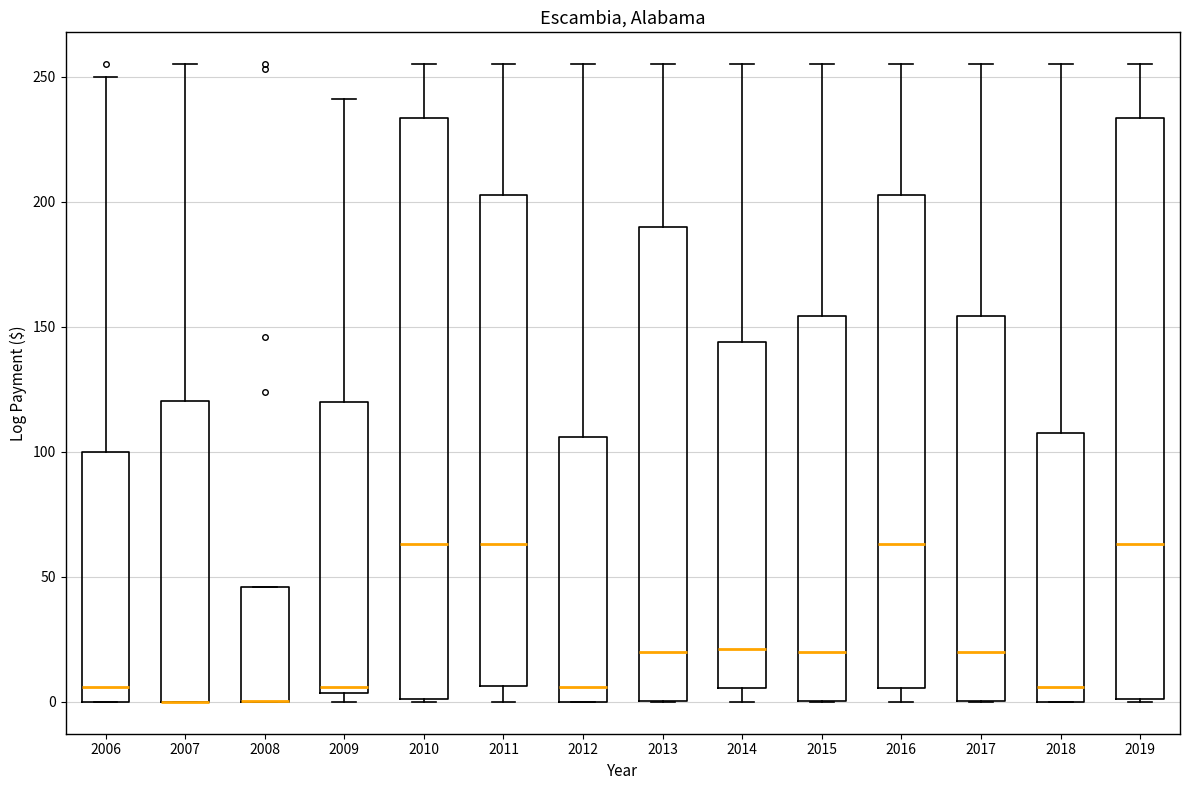

Reading left to right, read every box against the y-axis: the position of its median line, the range the box covers, and the ends of its whiskers. The values are not printed on the chart, so give them approximately, as read against the axis.

2006: median 5, box 0 to 100, whiskers 0 to 250
2007: median 0 (drawn on the box's lower edge), box 0 to 120, whiskers 0 to 255
2008: median 0 (drawn on the box's lower edge), box 0 to 45, whiskers 0 to 45
2009: median 5 (just above the box's lower edge), box 5 to 120, whiskers 0 to 240
2010: median 65, box 0 to 235, whiskers 0 to 255
2011: median 65, box 5 to 205, whiskers 0 to 255
2012: median 5, box 0 to 105, whiskers 0 to 255
2013: median 20, box 0 to 190, whiskers 0 to 255
2014: median 20, box 5 to 145, whiskers 0 to 255
2015: median 20, box 0 to 155, whiskers 0 to 255
2016: median 65, box 5 to 205, whiskers 0 to 255
2017: median 20, box 0 to 155, whiskers 0 to 255
2018: median 5, box 0 to 110, whiskers 0 to 255
2019: median 65, box 0 to 235, whiskers 0 to 255